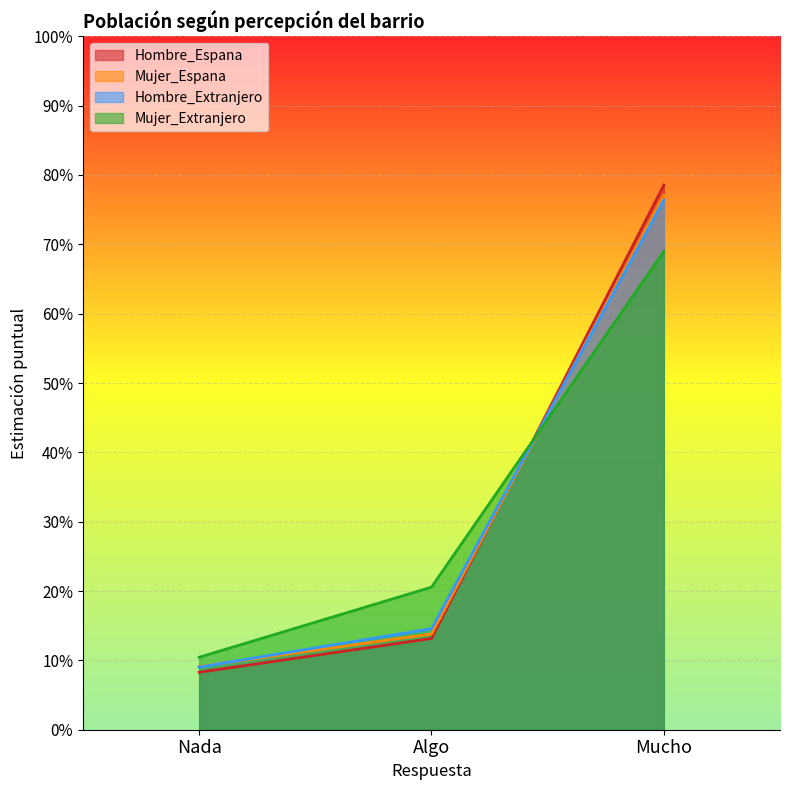

What is the sum of all Mujer_Extranjero values?

1.0